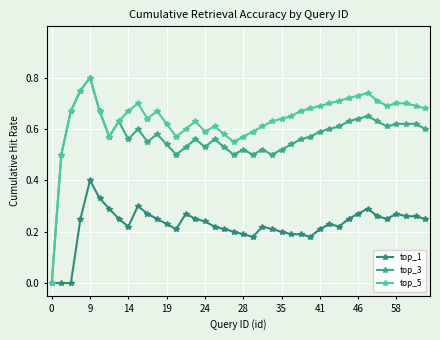

Reading left to right, transcribe all the data shown in this chart.

top_1: 0.0	0.0	0.0	0.2	0.4	0.3	0.3	0.2	0.2	0.3	0.3	0.2	0.2	0.2	0.3	0.2	0.2	0.2	0.2	0.2	0.2	0.2	0.2	0.2	0.2	0.2	0.2	0.2	0.2	0.2	0.2	0.2	0.3	0.3	0.3	0.2	0.3	0.3	0.3	0.2
top_3: 0.0	0.5	0.7	0.8	0.8	0.7	0.6	0.6	0.6	0.6	0.6	0.6	0.5	0.5	0.5	0.6	0.5	0.6	0.5	0.5	0.5	0.5	0.5	0.5	0.5	0.5	0.6	0.6	0.6	0.6	0.6	0.6	0.6	0.7	0.6	0.6	0.6	0.6	0.6	0.6
top_5: 0.0	0.5	0.7	0.8	0.8	0.7	0.6	0.6	0.7	0.7	0.6	0.7	0.6	0.6	0.6	0.6	0.6	0.6	0.6	0.6	0.6	0.6	0.6	0.6	0.6	0.7	0.7	0.7	0.7	0.7	0.7	0.7	0.7	0.7	0.7	0.7	0.7	0.7	0.7	0.7